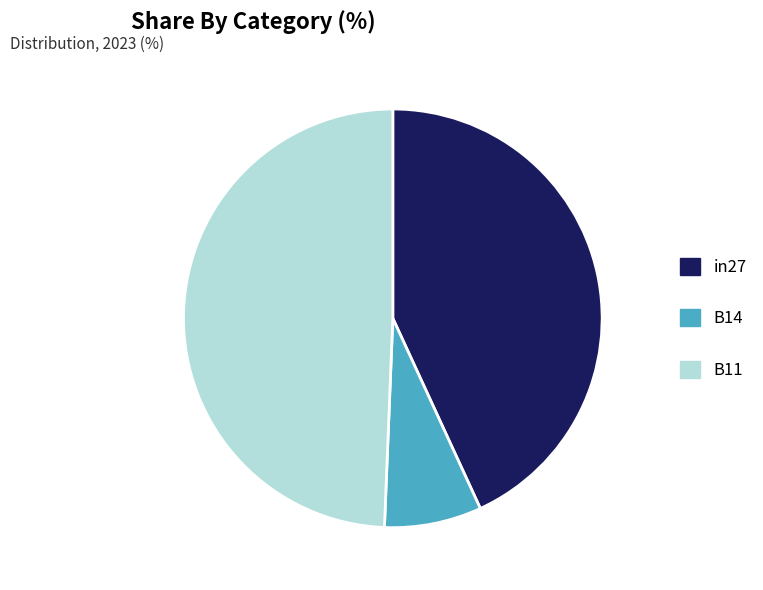

Between in27 and B11, which is larger?

B11